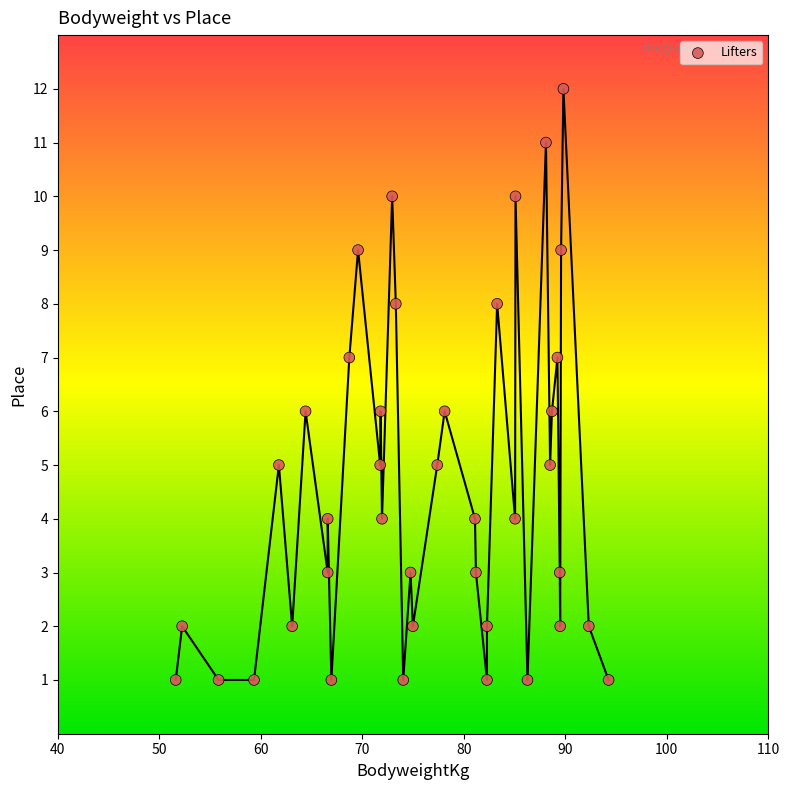

What is the range of Y values (max minus min)?

11